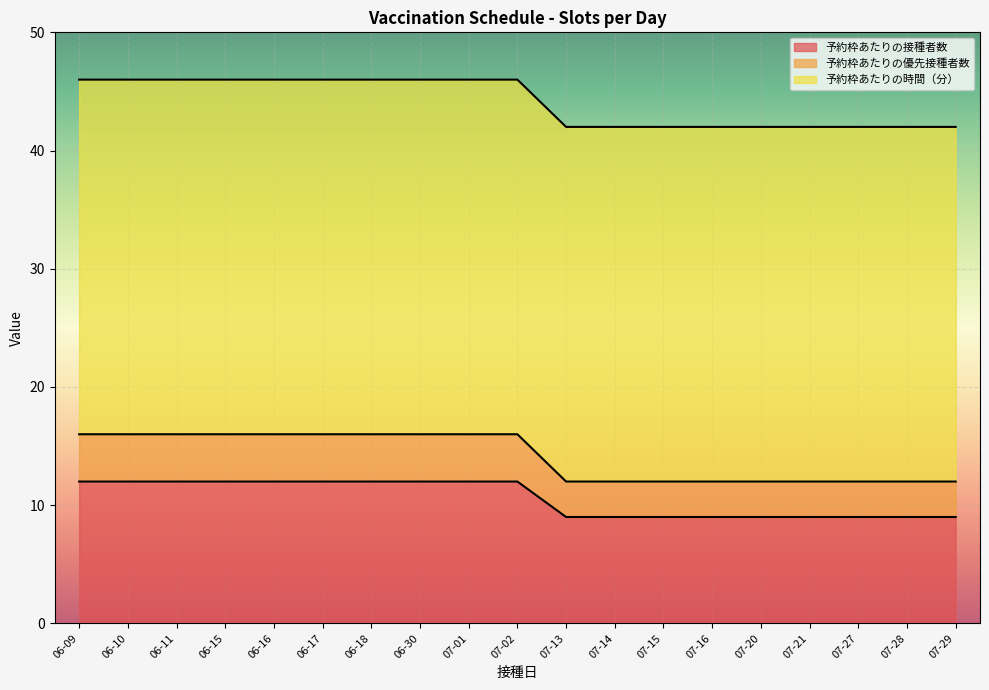

What position from the right is 06-11?

17